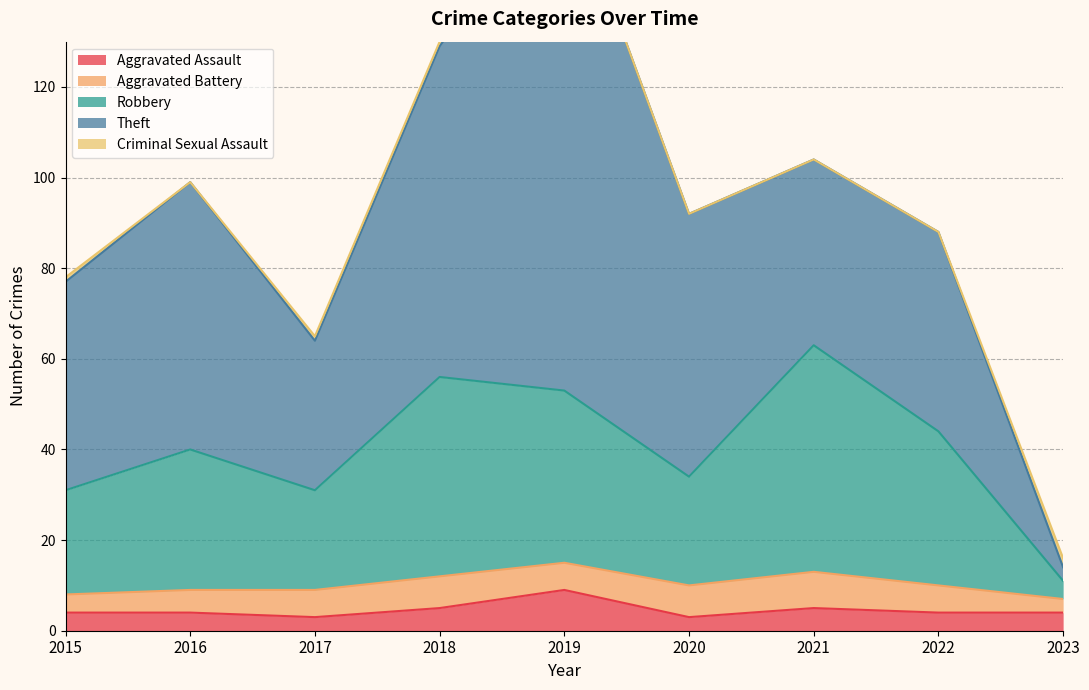

What is the total value across all series at 2020?

92